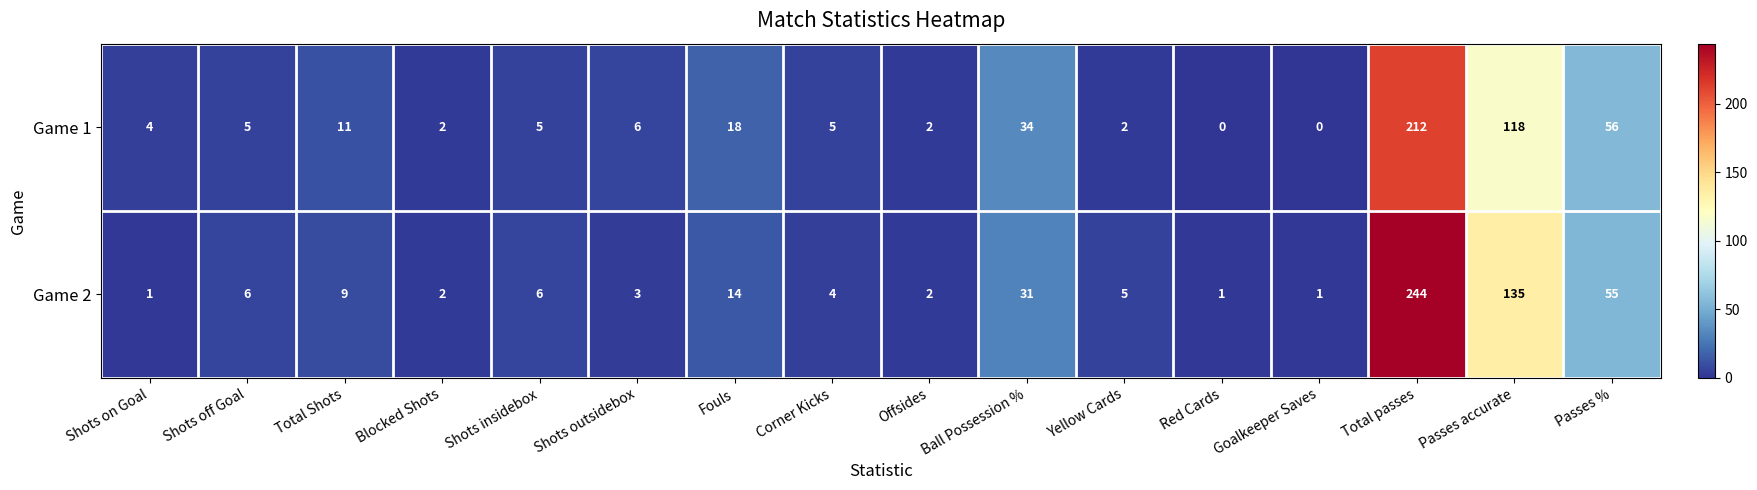

Is it true that Game 2 equals 244 at Total passes?

True